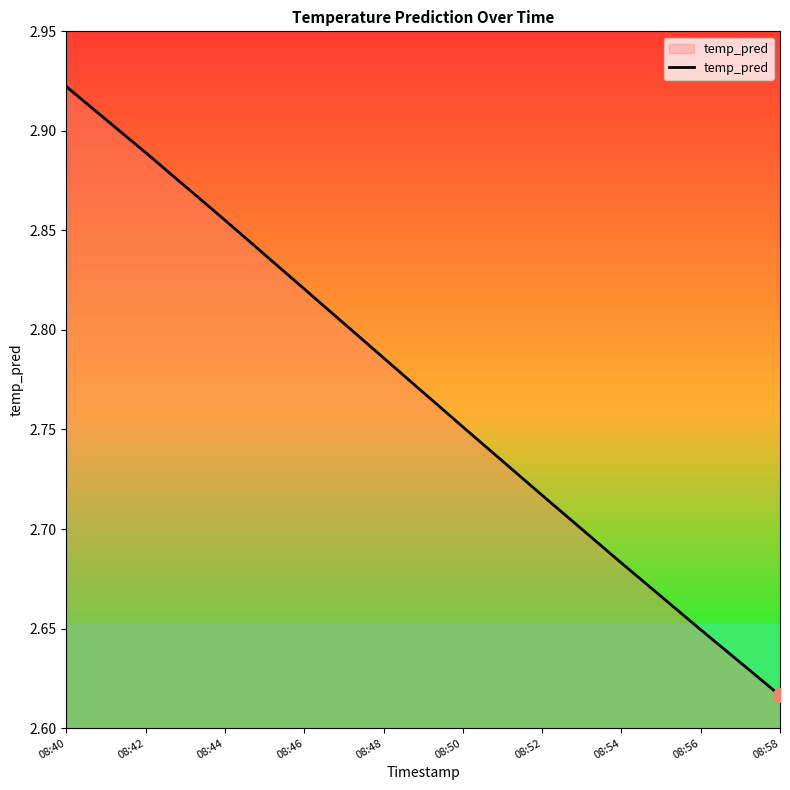

How many lines are shown in the chart?

1